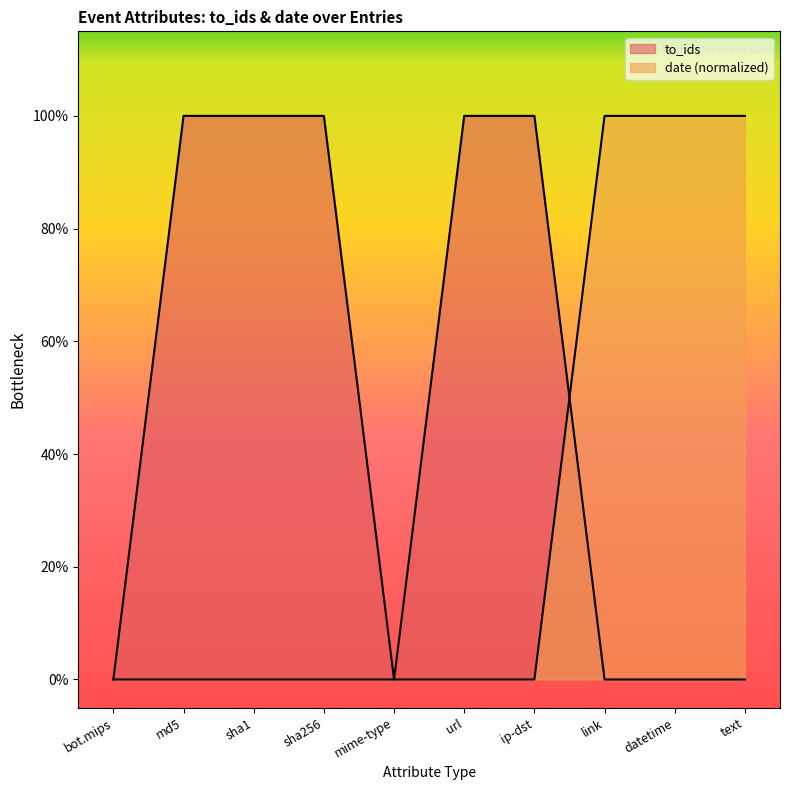

Is it true that to_ids equals -0.6 at datetime?

False